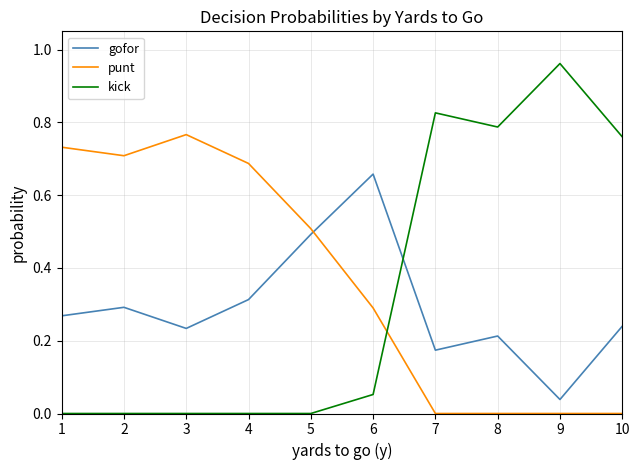

Which series has the largest range (max minus min)?

kick